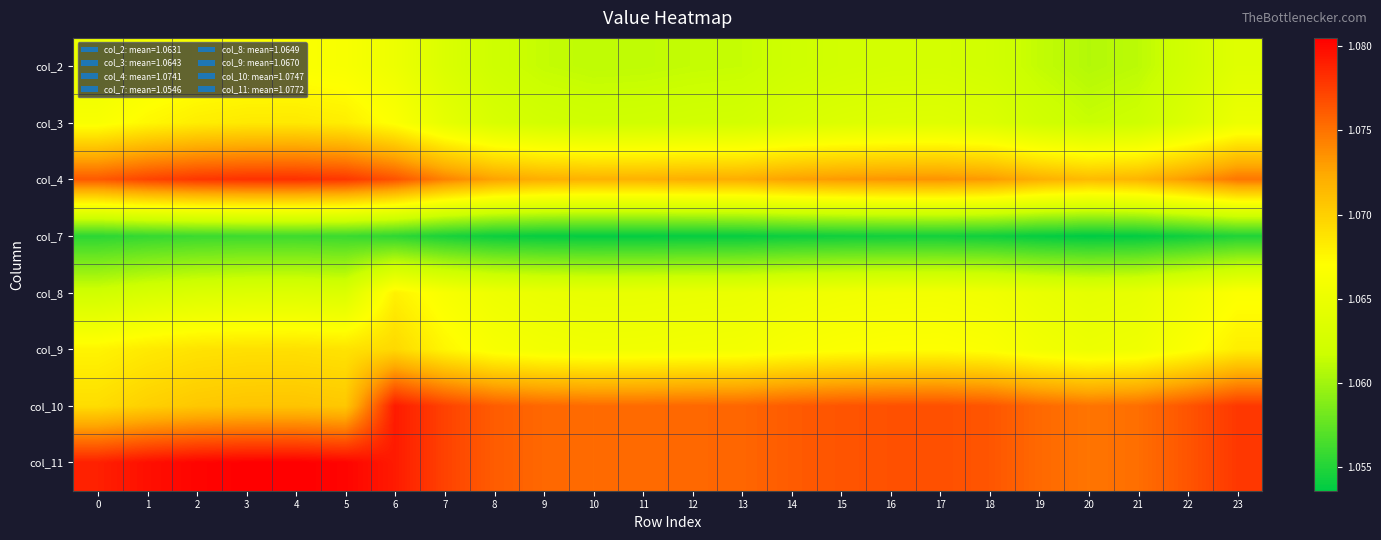

Which label corresponds to the smallest value in the chart?

20